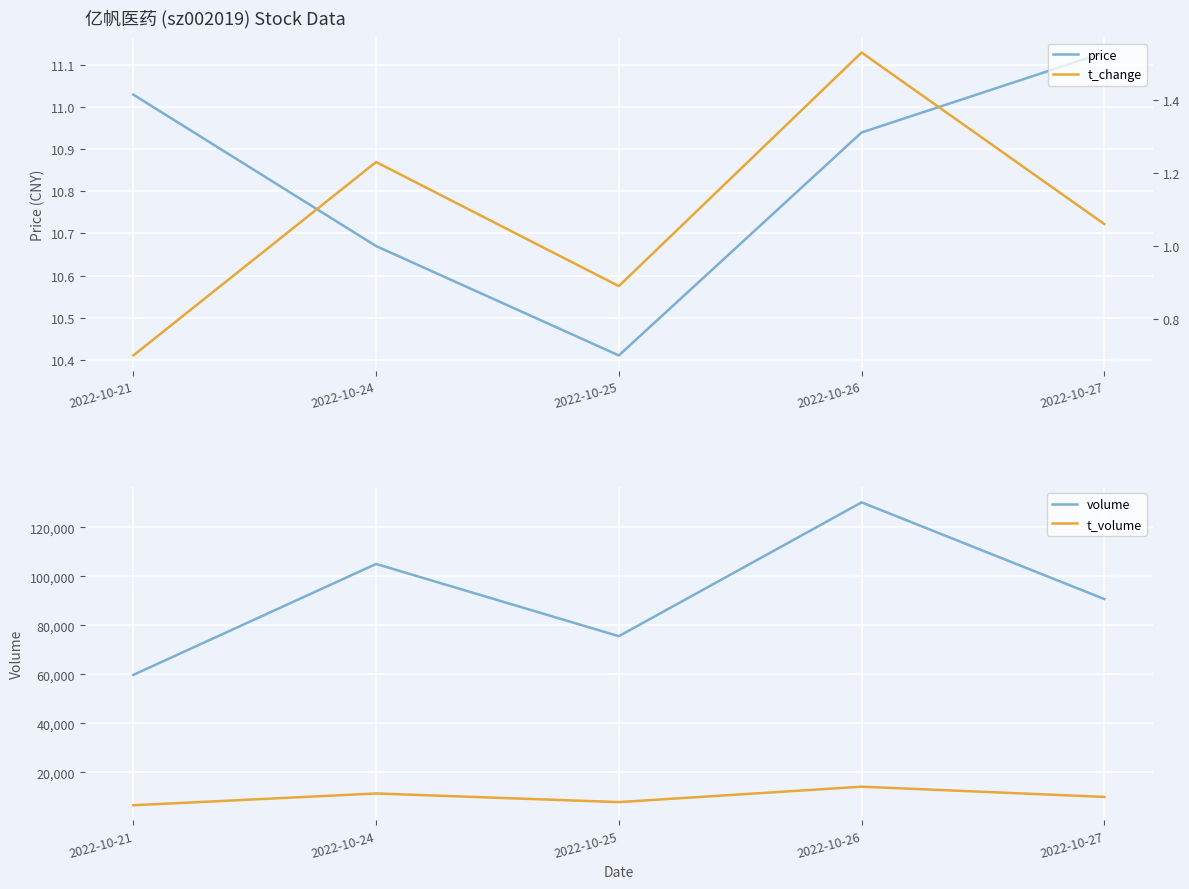

The value of t_change at 2022-10-21 is 1.1. True or false?

False